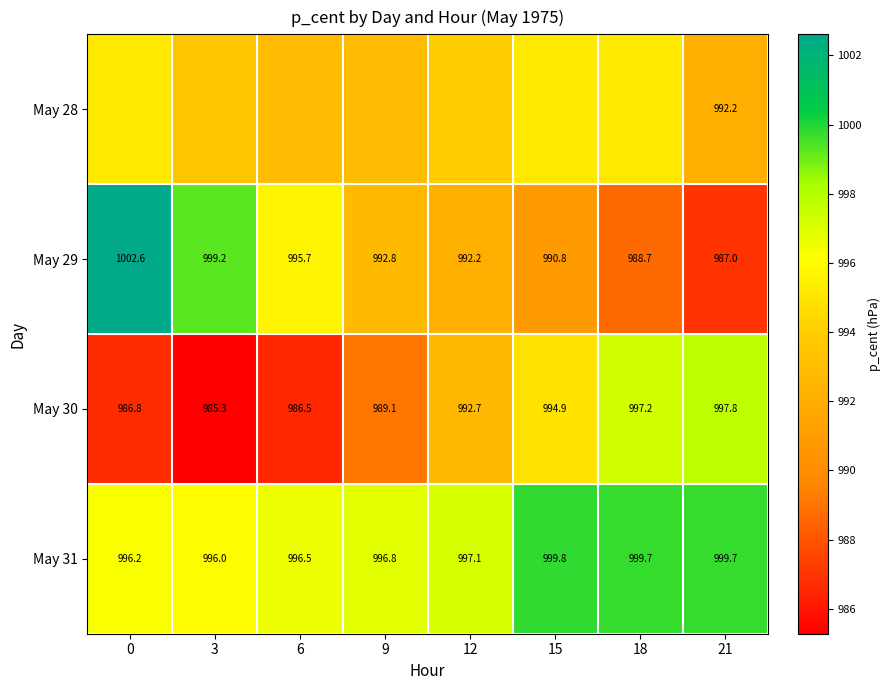

Between 3 and 9, which series saw the biggest shift?

May 29